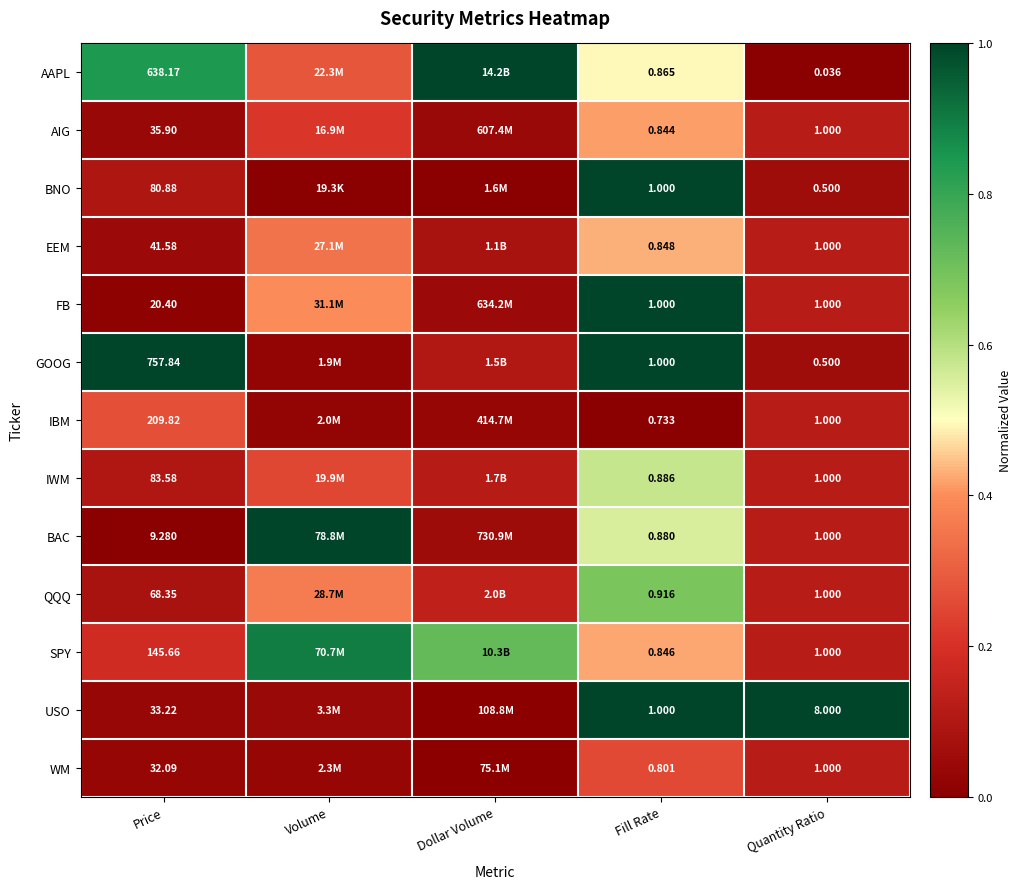

What is the sum of all AAPL values?

2.6